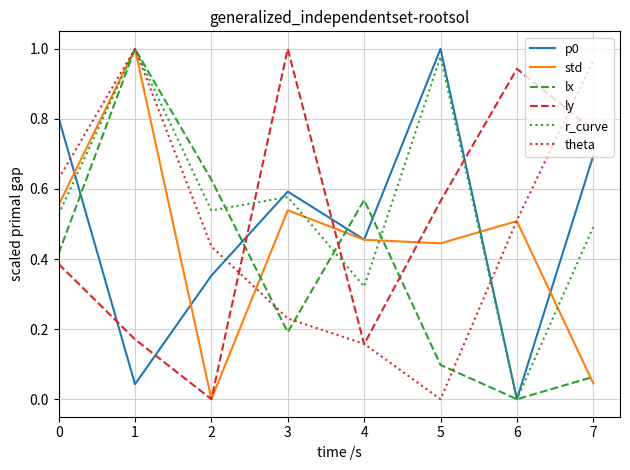

Is the value of ly at 1 greater than the value of theta at 7?

No